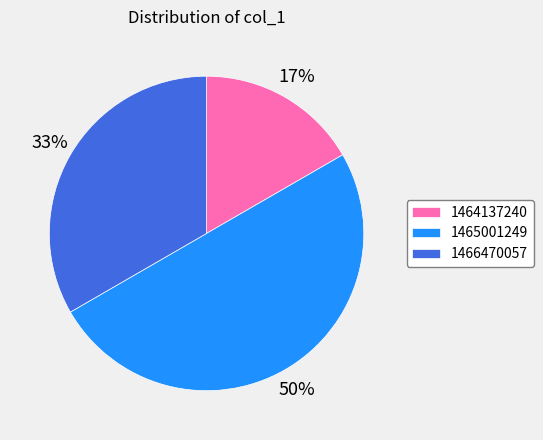

What is the ratio of the value at 1466470057 to the value at 1465001249?

0.7